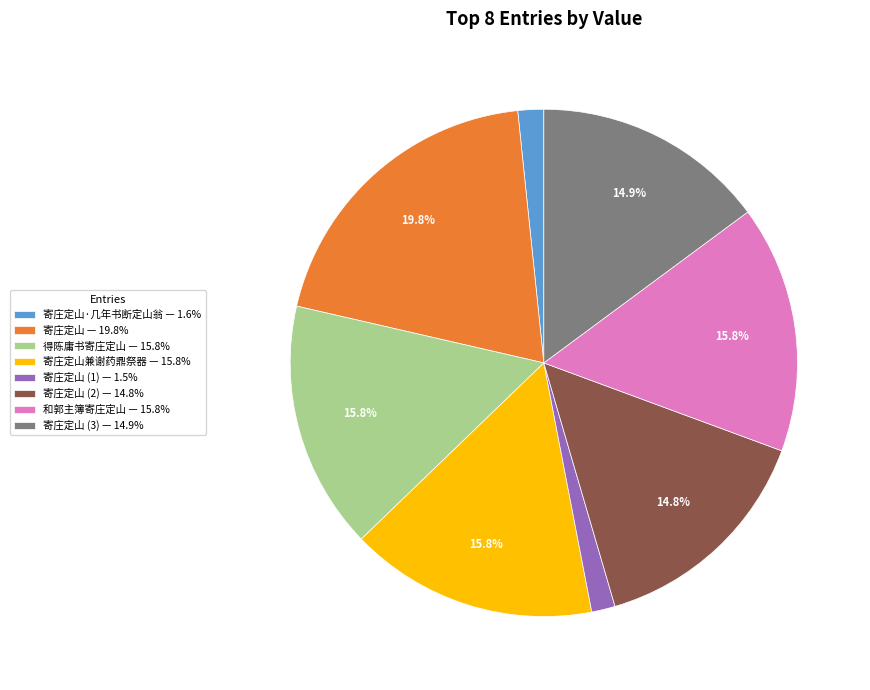

Is there any slice that represents more than half of the pie?

No